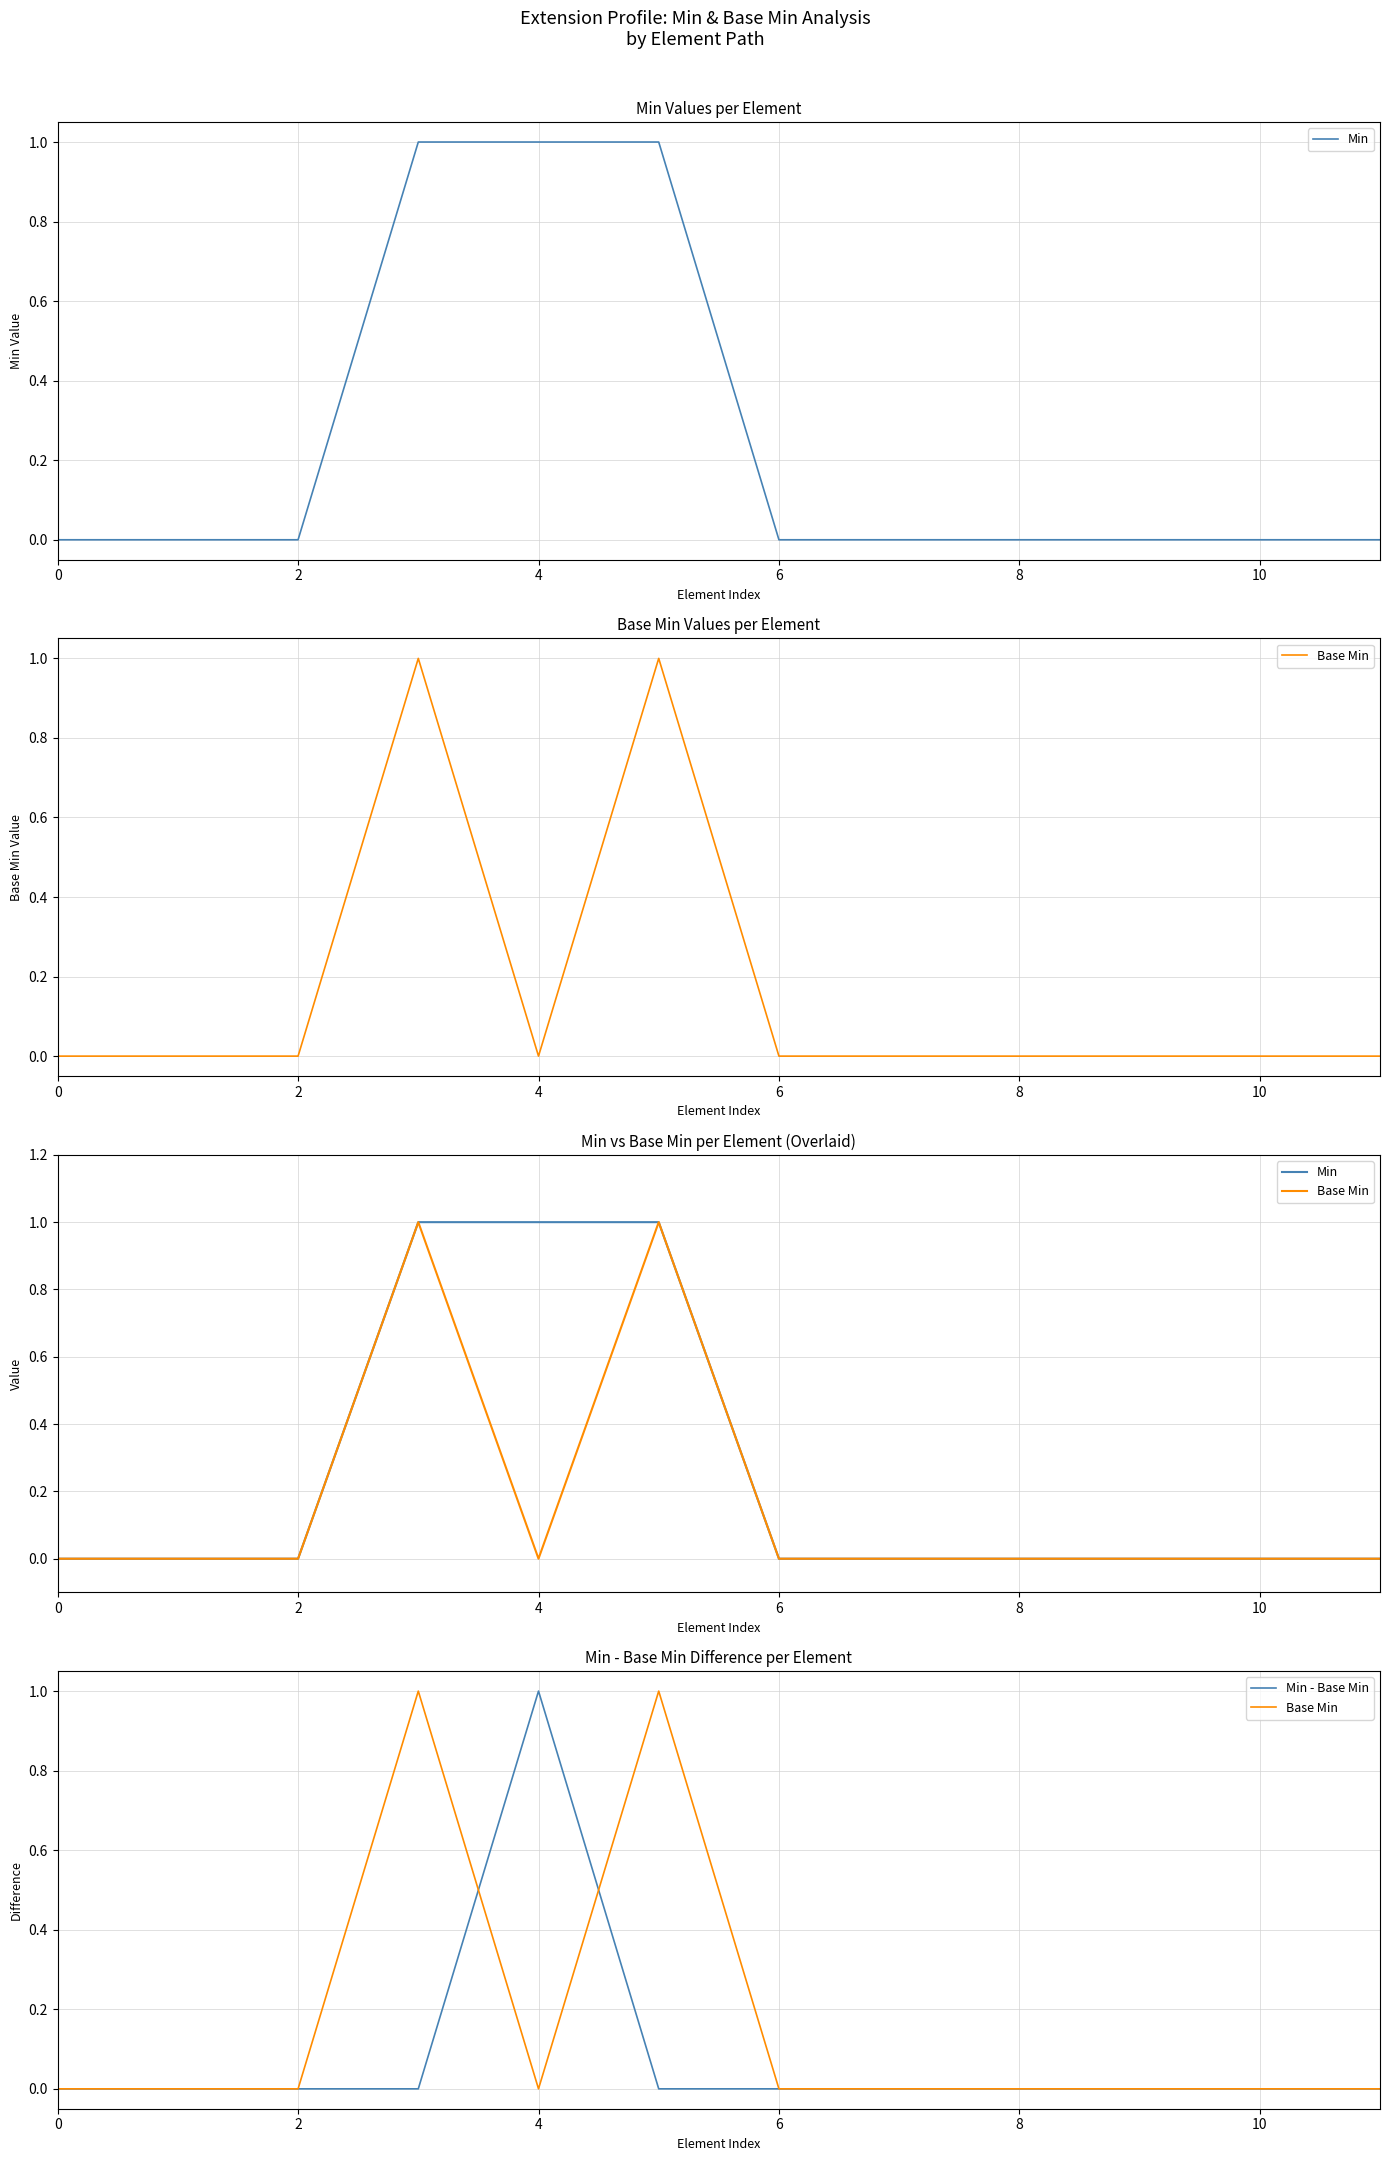

True or false: Min and Min - Base Min cross at least once.

False